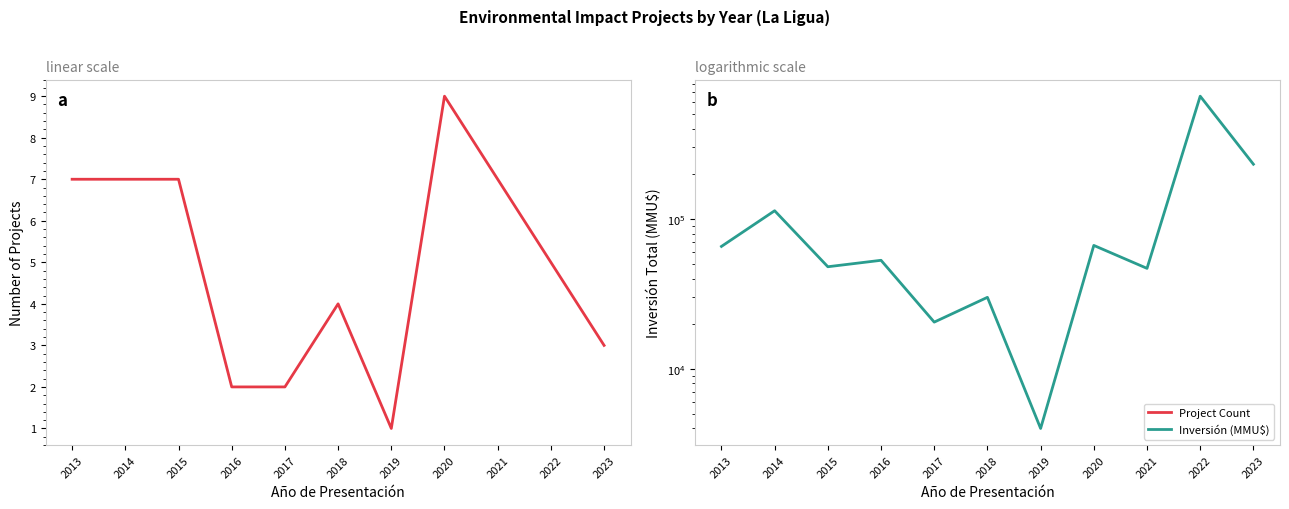

What is the value of the Inversión (MMU$) point at the 9th from the left?

46820